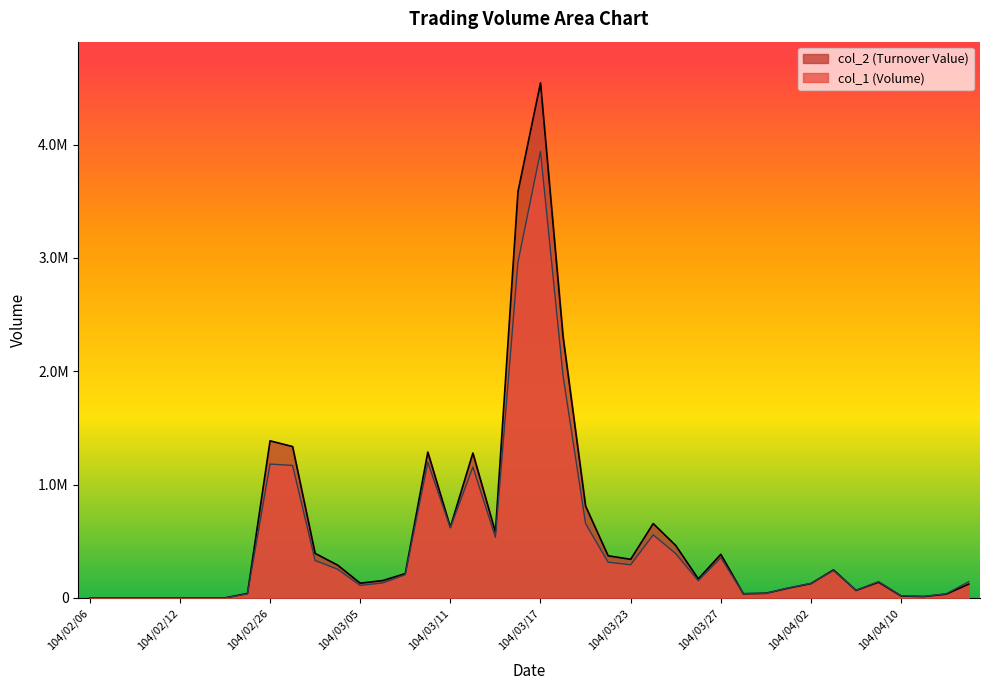

True or false: col_1 and col_2 cross at least once.

True